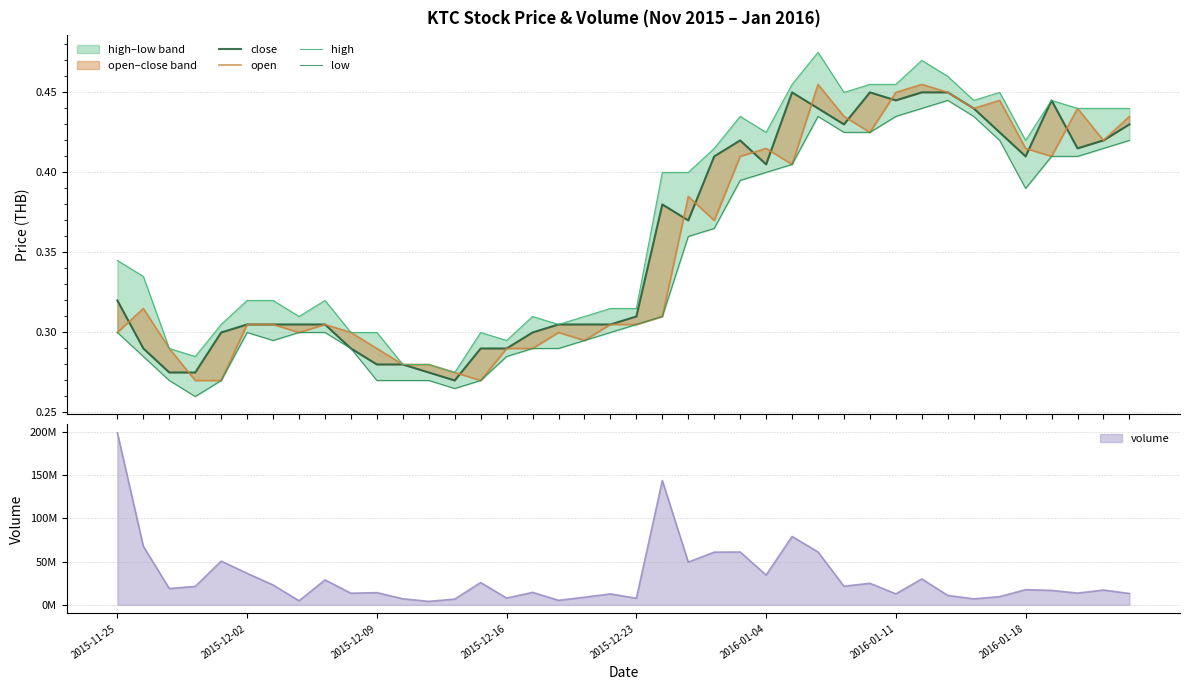

Which series has the largest total across all categories?

high